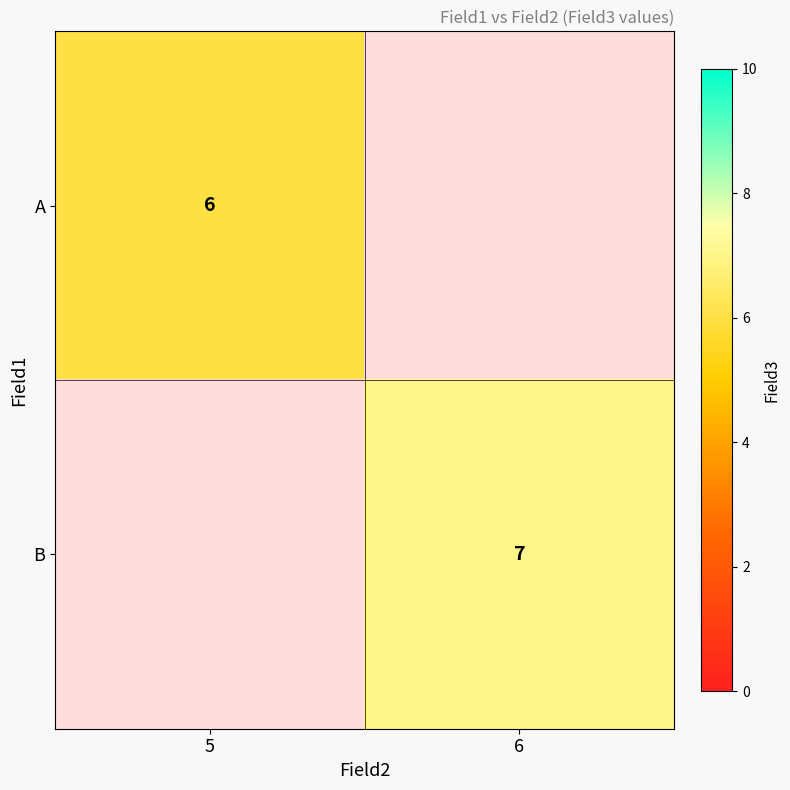

At how many categories does at least one series exceed 6?

1